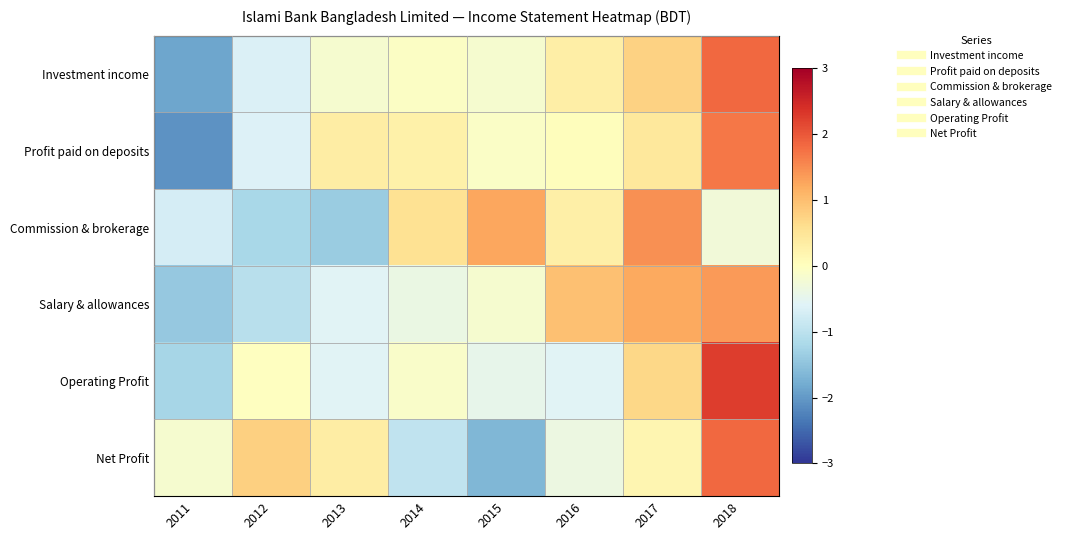

At how many categories does at least one series exceed 0?

7